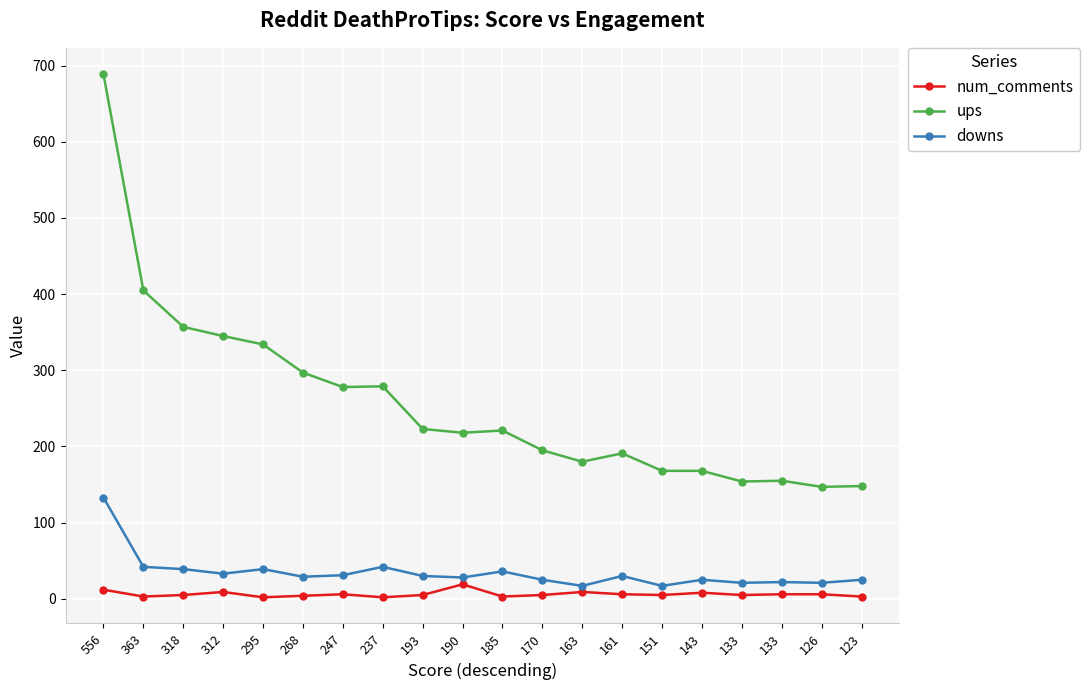

True or false: downs and ups intersect in this chart.

False